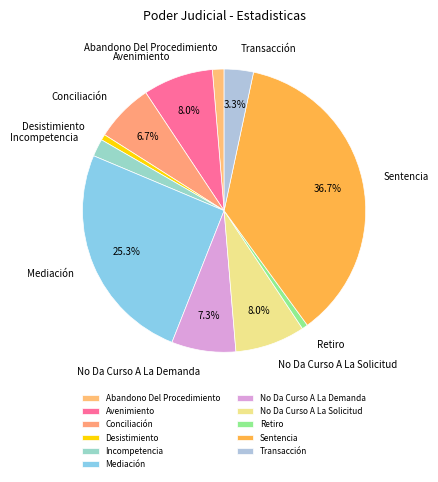

How many segments does this pie chart have?

11